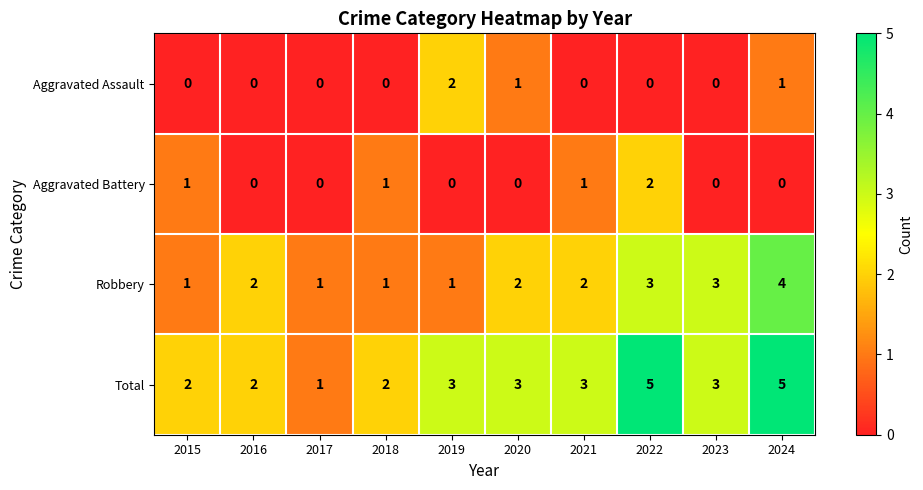

Count the Aggravated Assault values in the range 0 to 1.

9